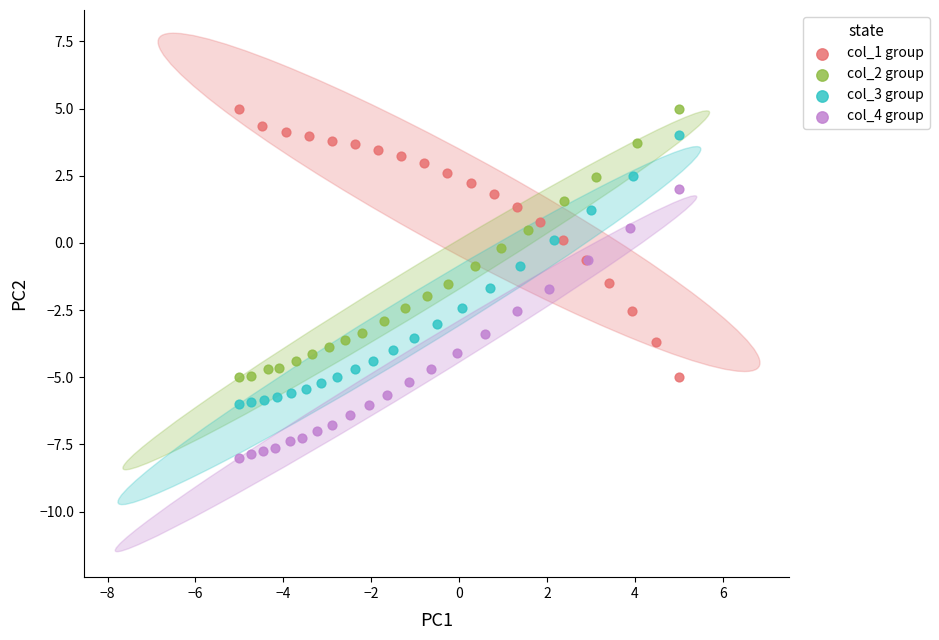

What are all the series names shown in the legend?

col_1 group, col_2 group, col_3 group, col_4 group